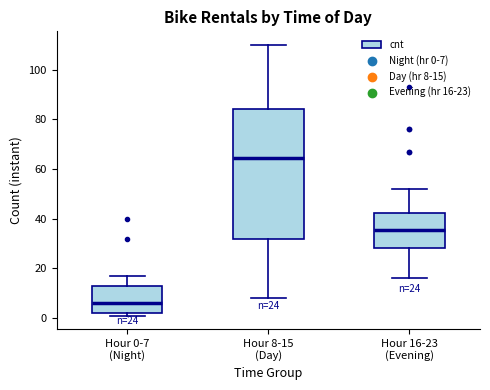

Which box has the lowest median line?

Hour 0-7 (Night)